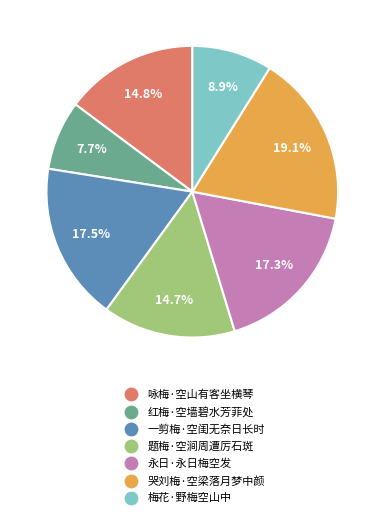

Is the sum of 题梅·空涧周遭厉石斑 and 永日·永日梅空发 greater than half?

No